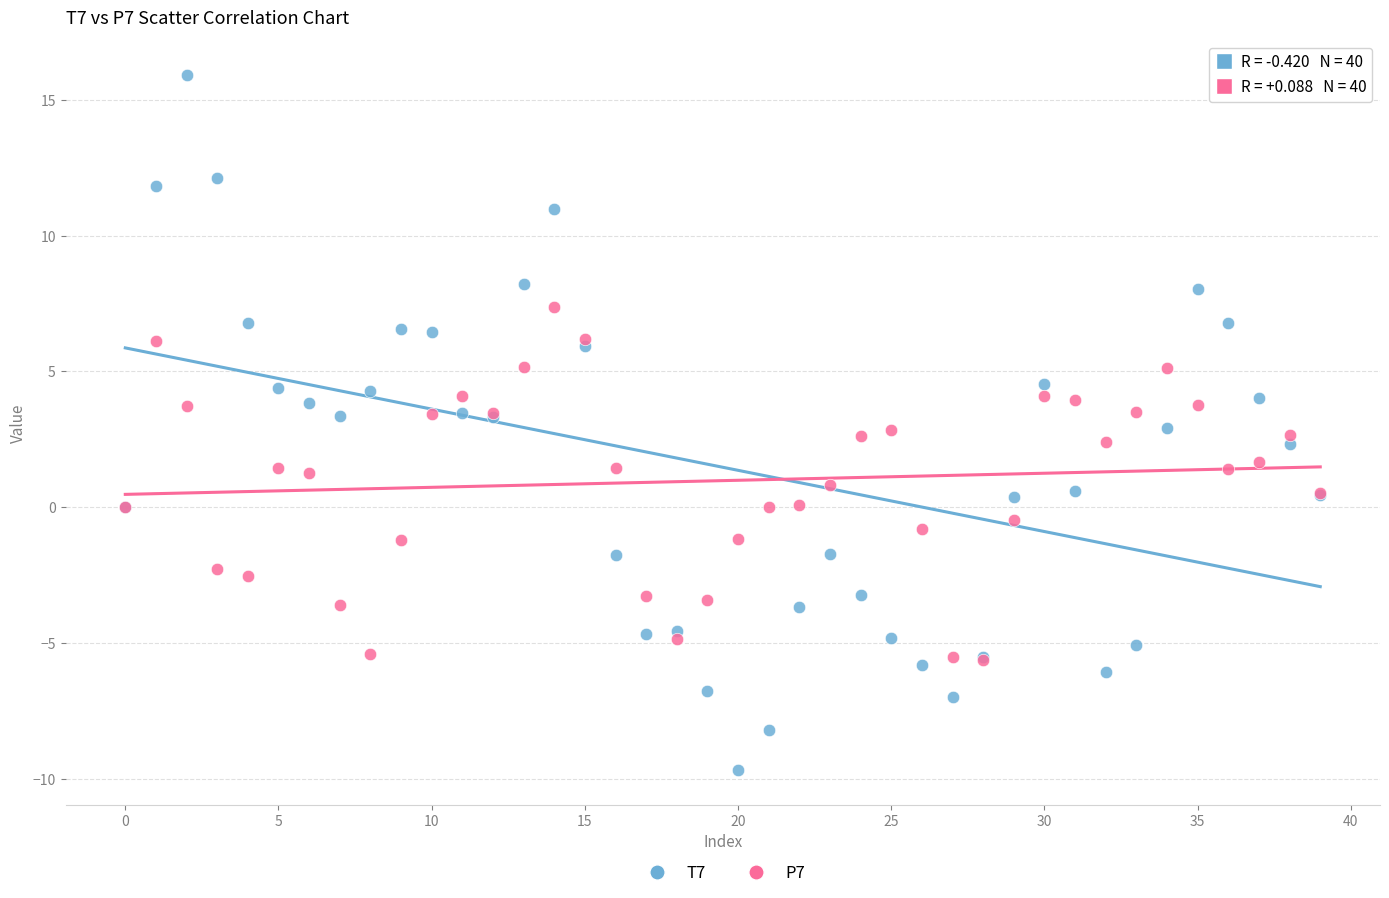

Which series reaches the minimum Y coordinate?

T7